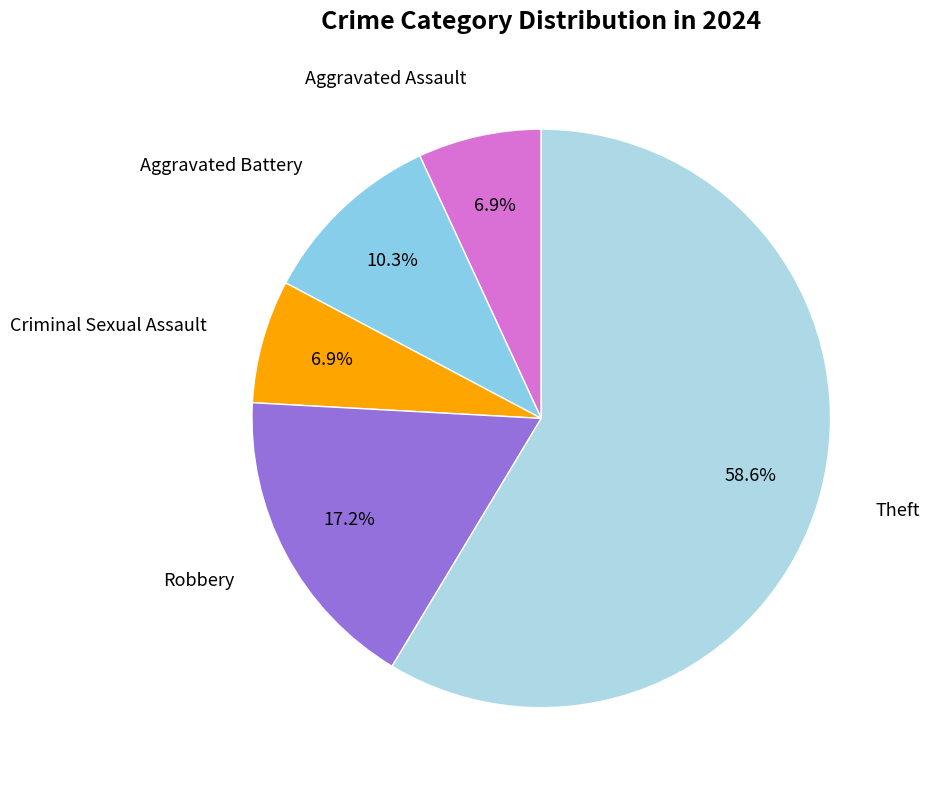

Combined, do Aggravated Assault and Criminal Sexual Assault account for over 50%?

No